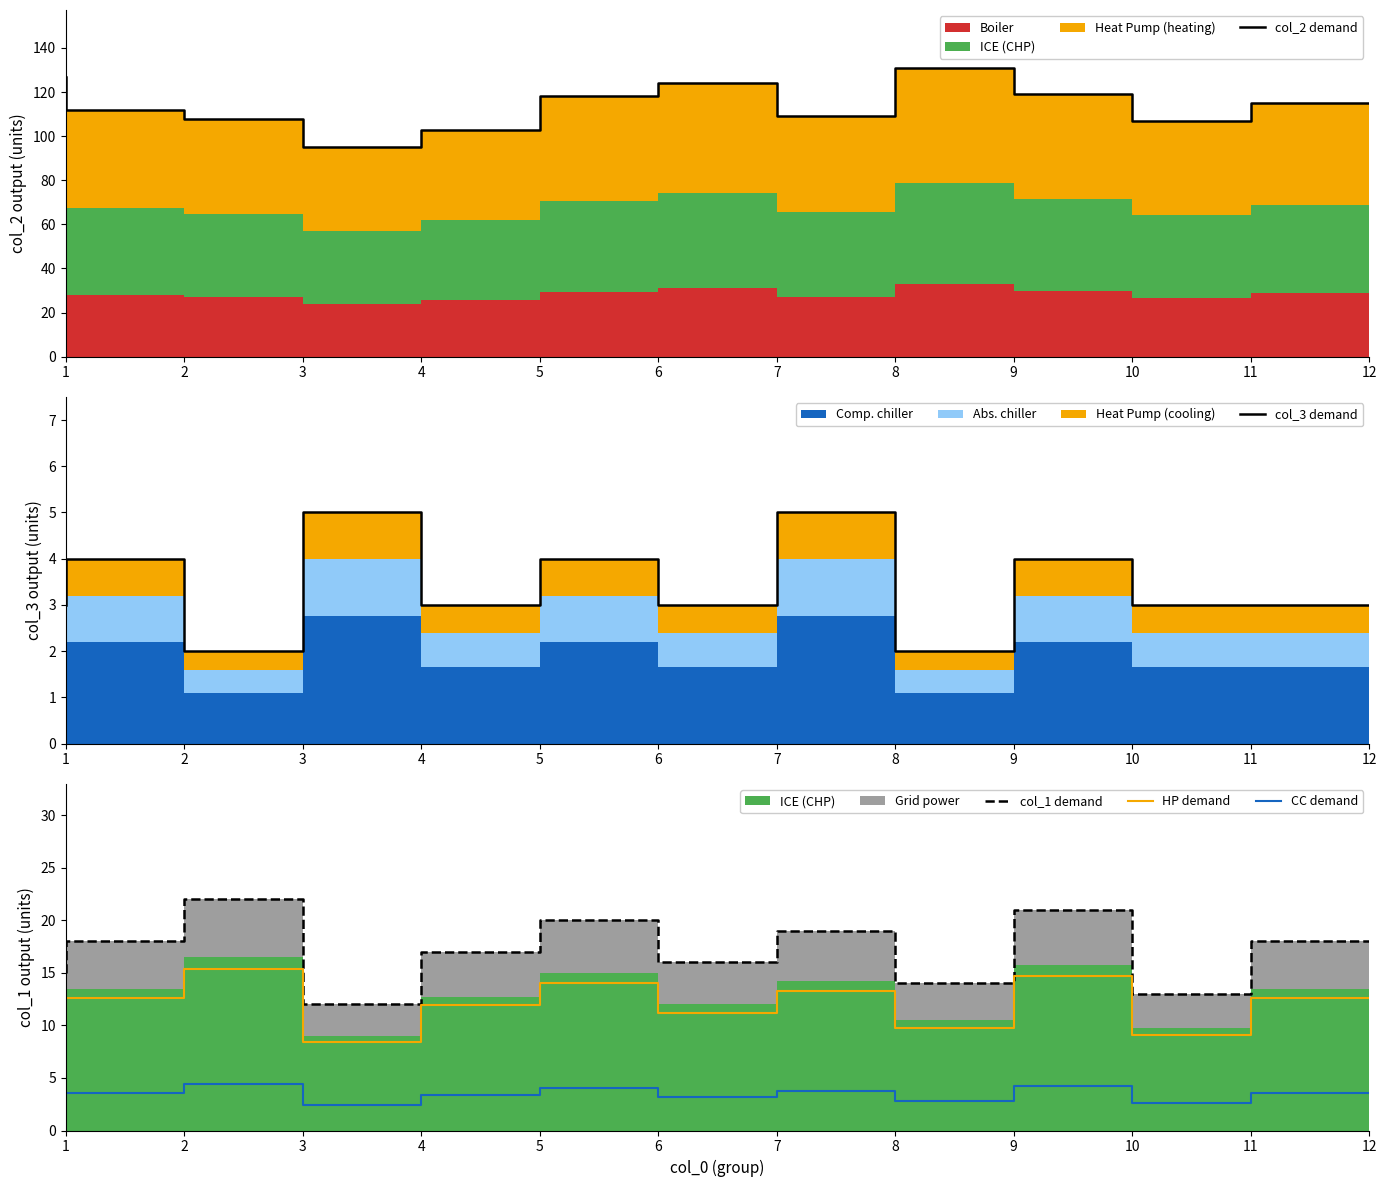

What is the sum of all col_1 demand values?

205.0